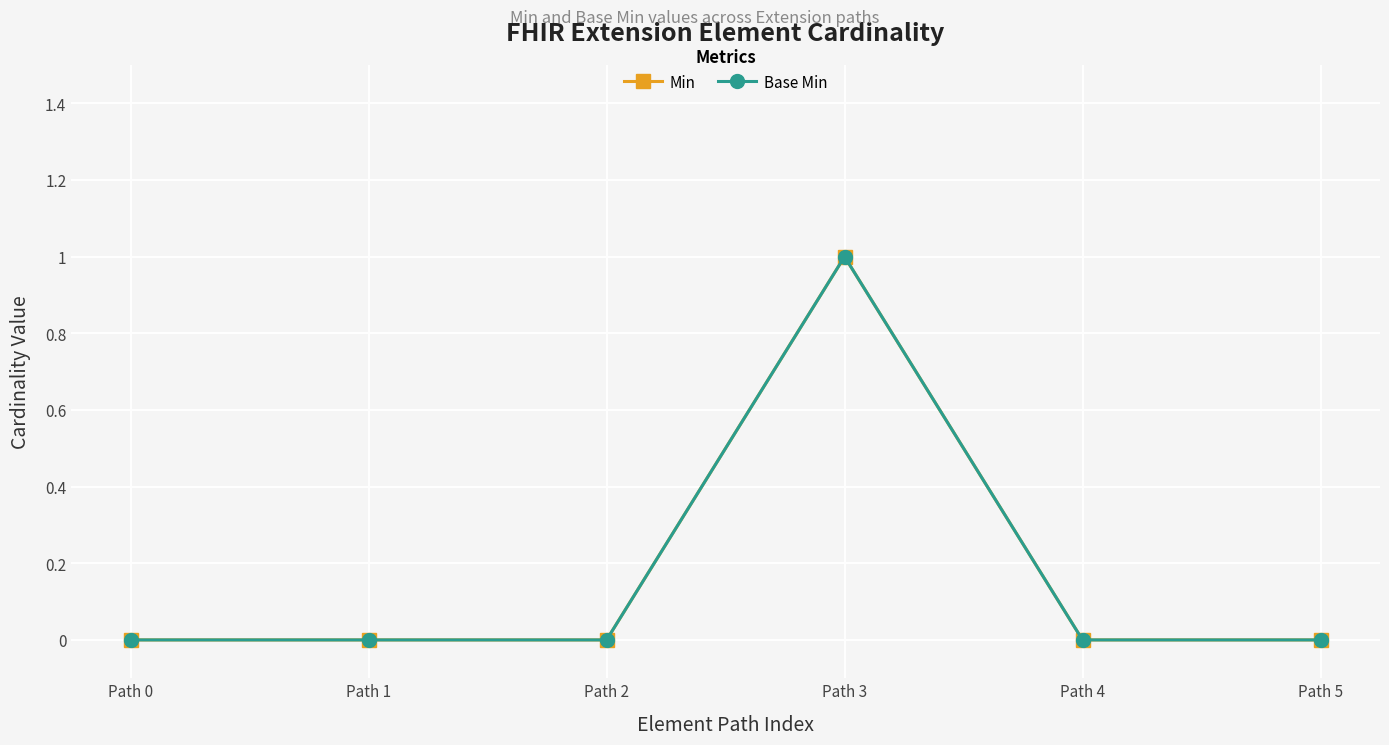

Rank the categories by Base Min value from lowest to highest.

Path 0, Path 1, Path 2, Path 4, Path 5, Path 3